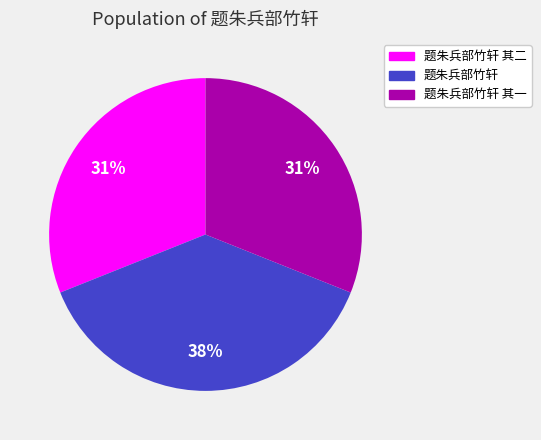

What is the ratio of the value at 题朱兵部竹轩 其二 to the value at 题朱兵部竹轩?

0.8